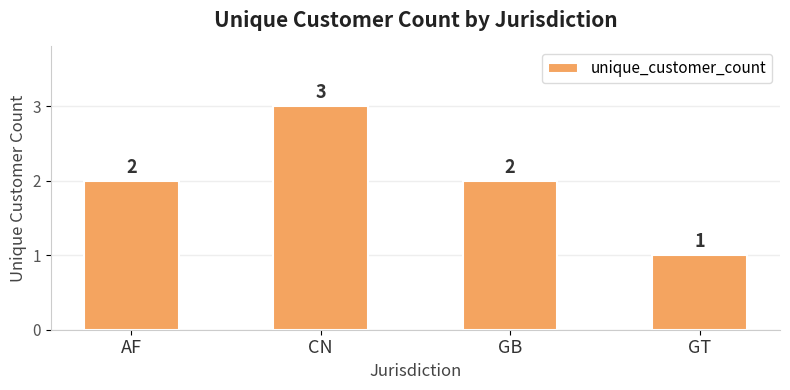

What is the sum of all values?

8